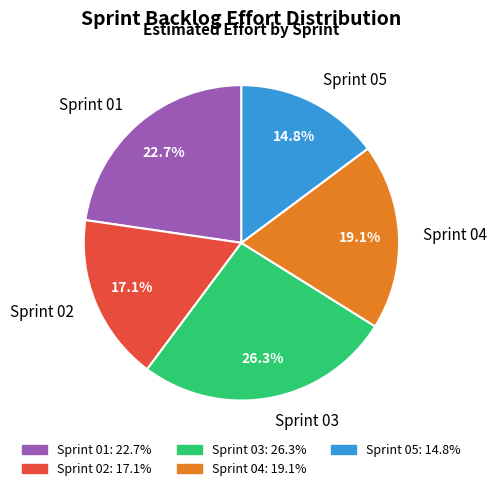

To the nearest percent, what portion does Sprint 02 represent?

17%